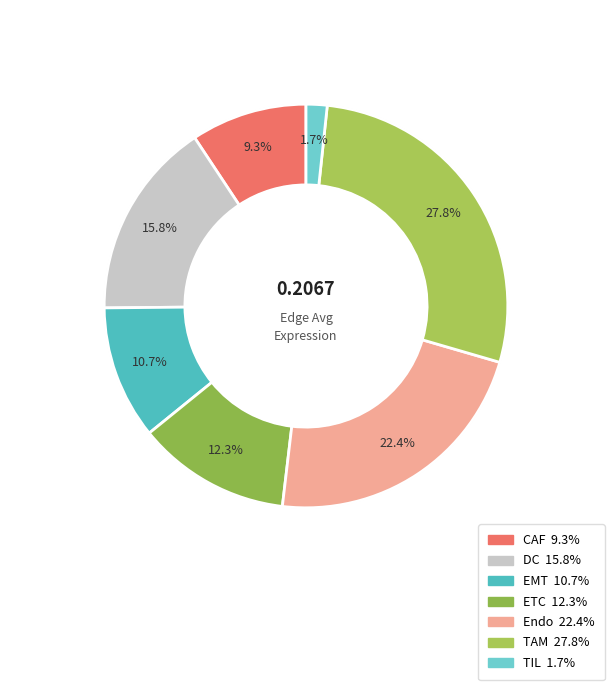

To the nearest percent, what is the combined percentage of TAM and TIL?

30%